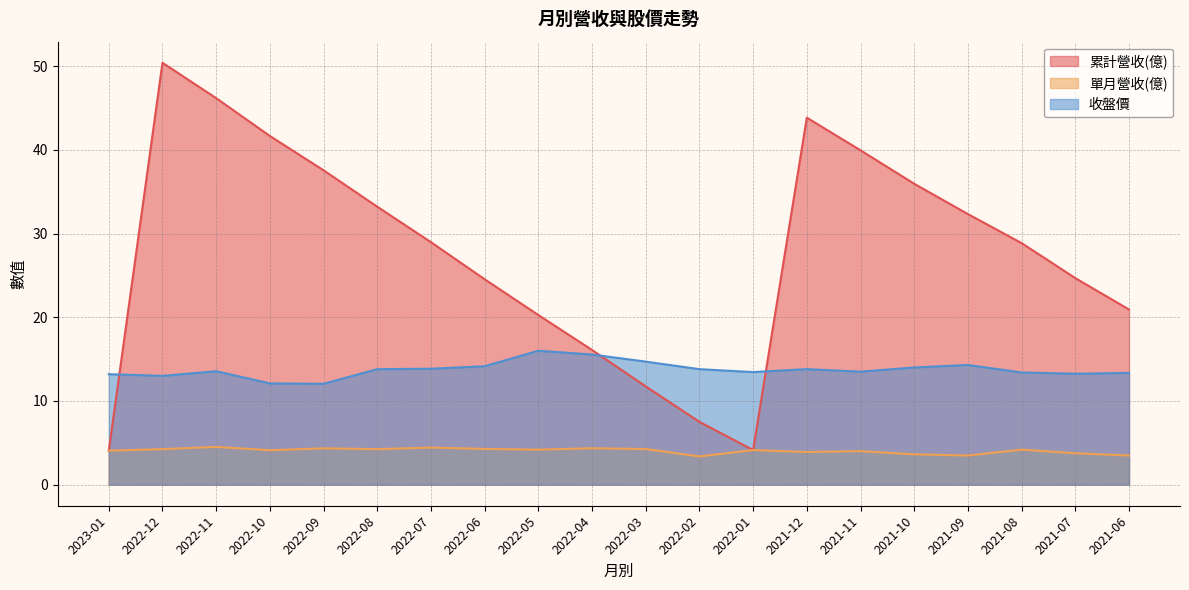

What are all the series names shown in the legend?

累計營收(億), 單月營收(億), 收盤價